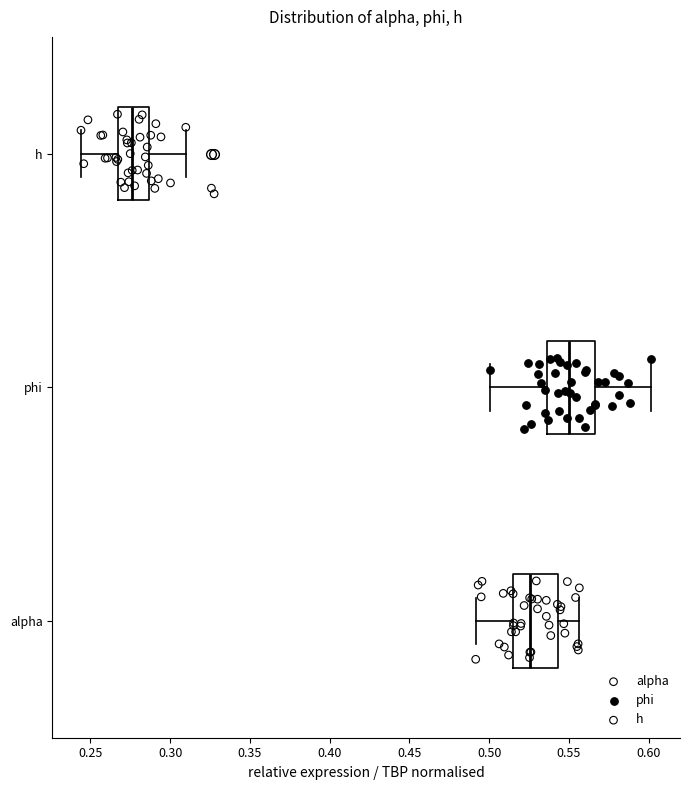

Which box's median line is the furthest to the left?

h